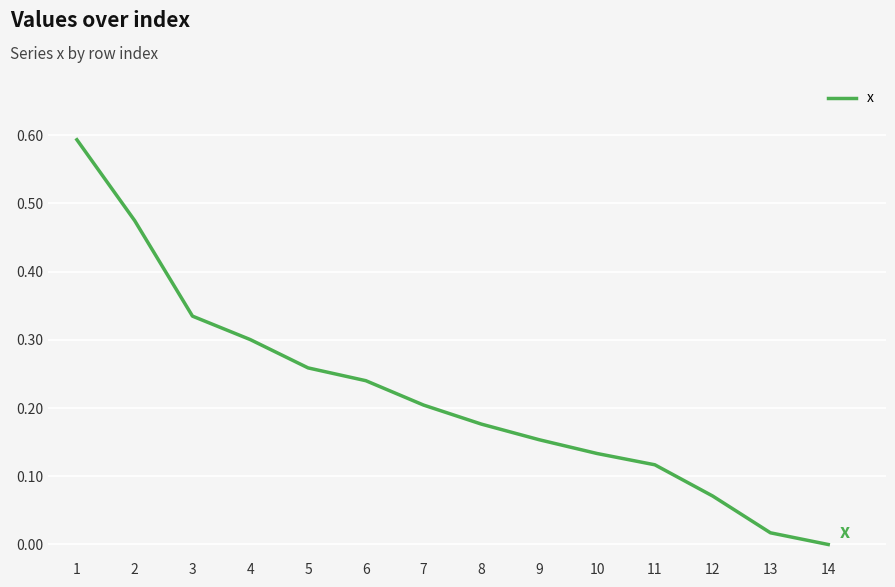

At which label is the value closest to 0?

14